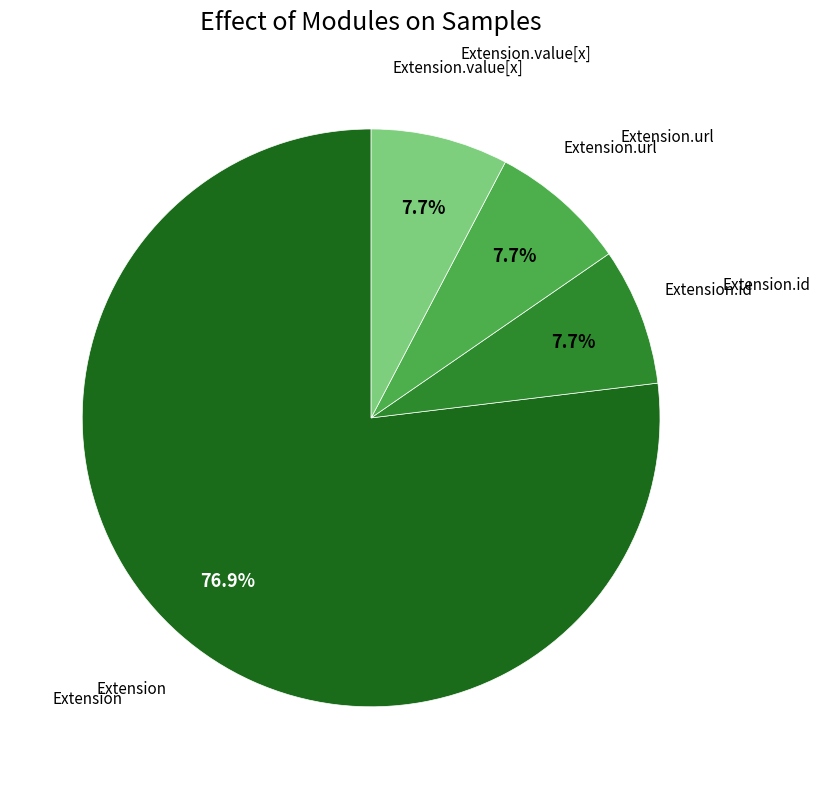

Is there any slice that represents more than half of the pie?

Yes